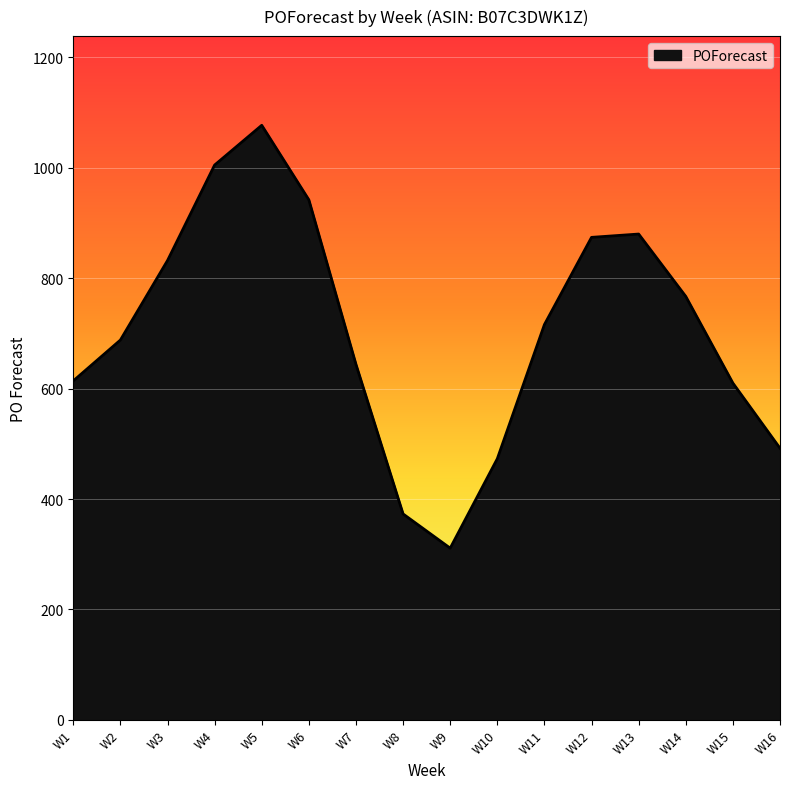

Where does the data first go above 716?

W3